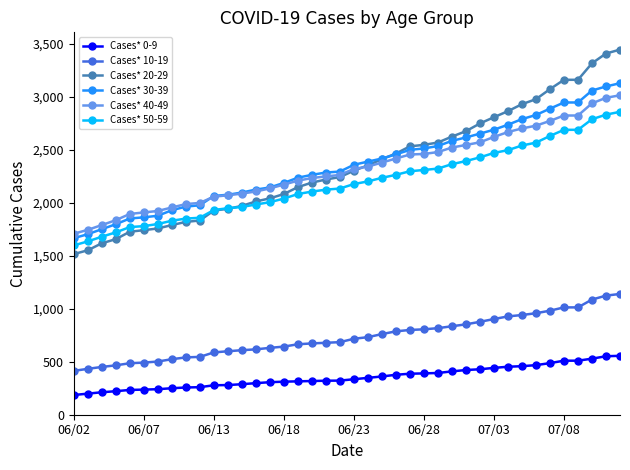

What is the value of the Cases* 10-19 point at the 34th from the left?

958